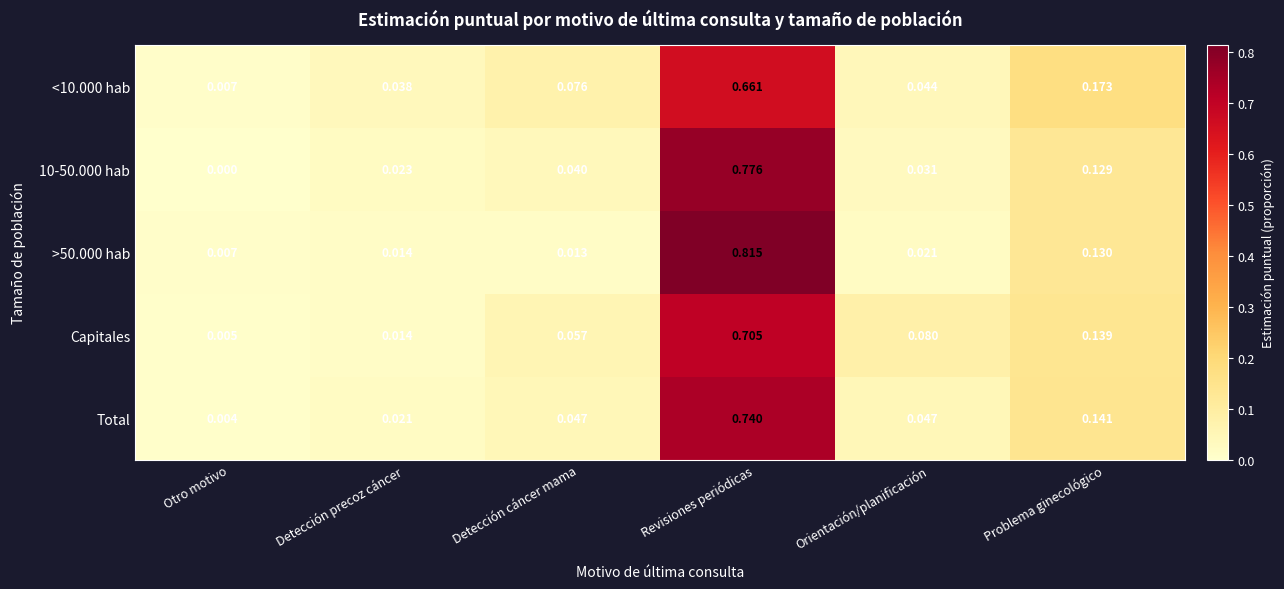

At which category is the sum across all series the highest?

Revisiones periódicas